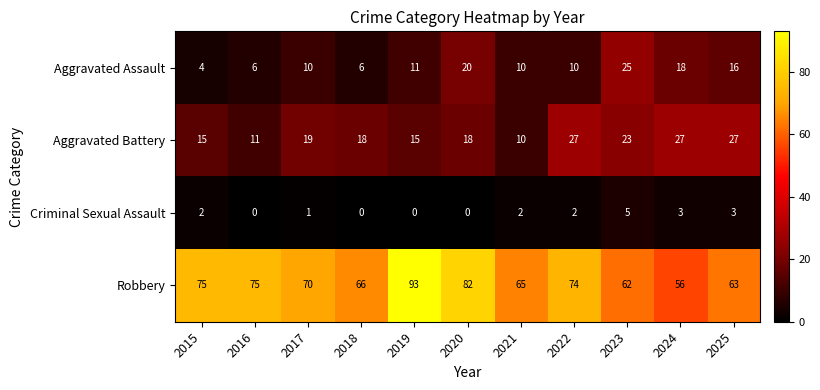

At how many categories does at least one series exceed 44?

11